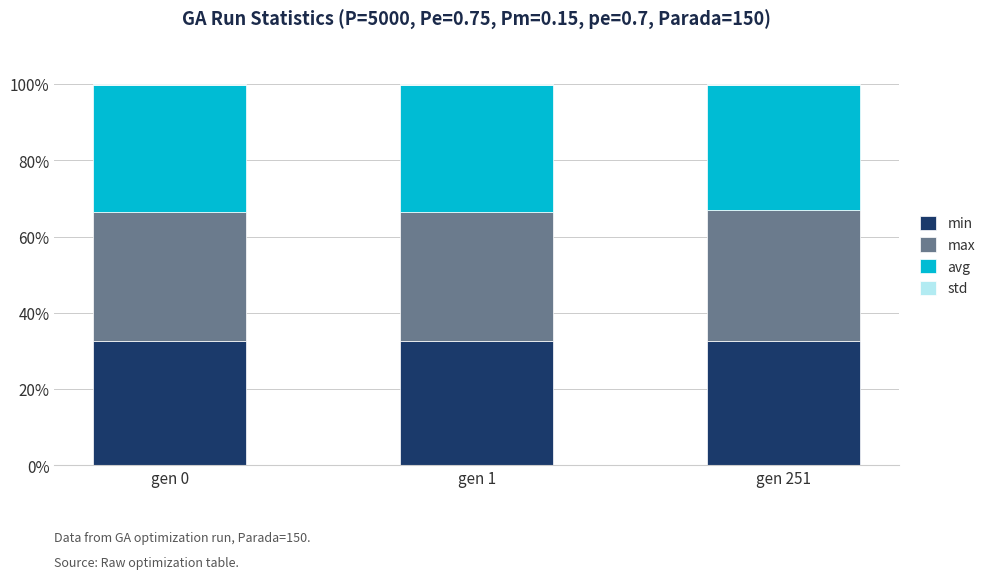

What is the average value of the min series?

32.6